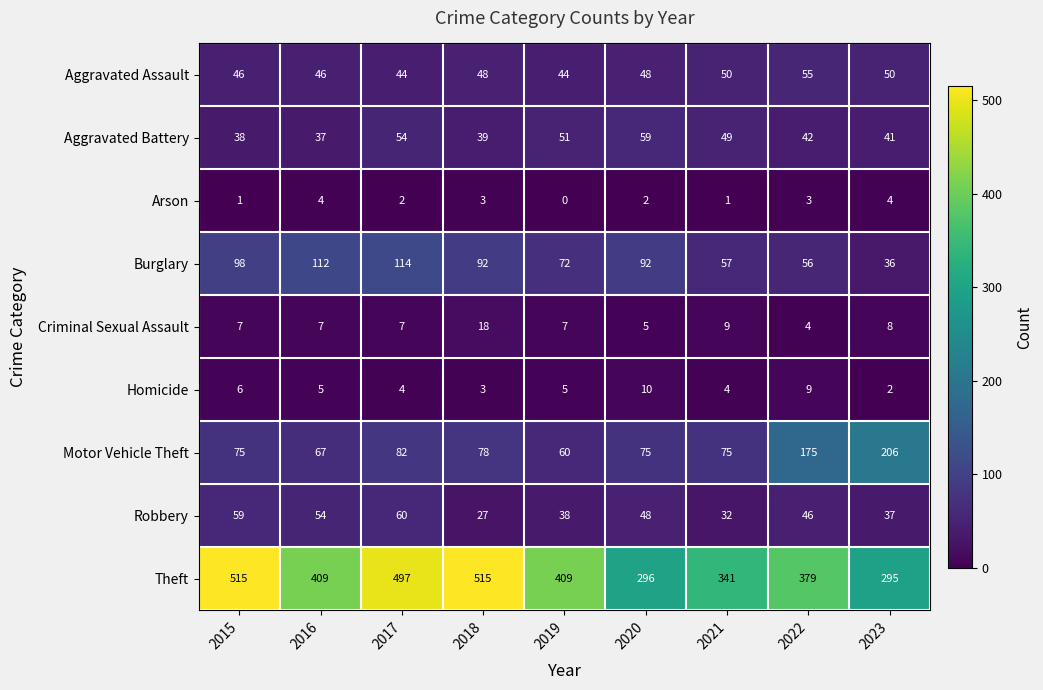

At which label does Arson first exceed 2?

2016